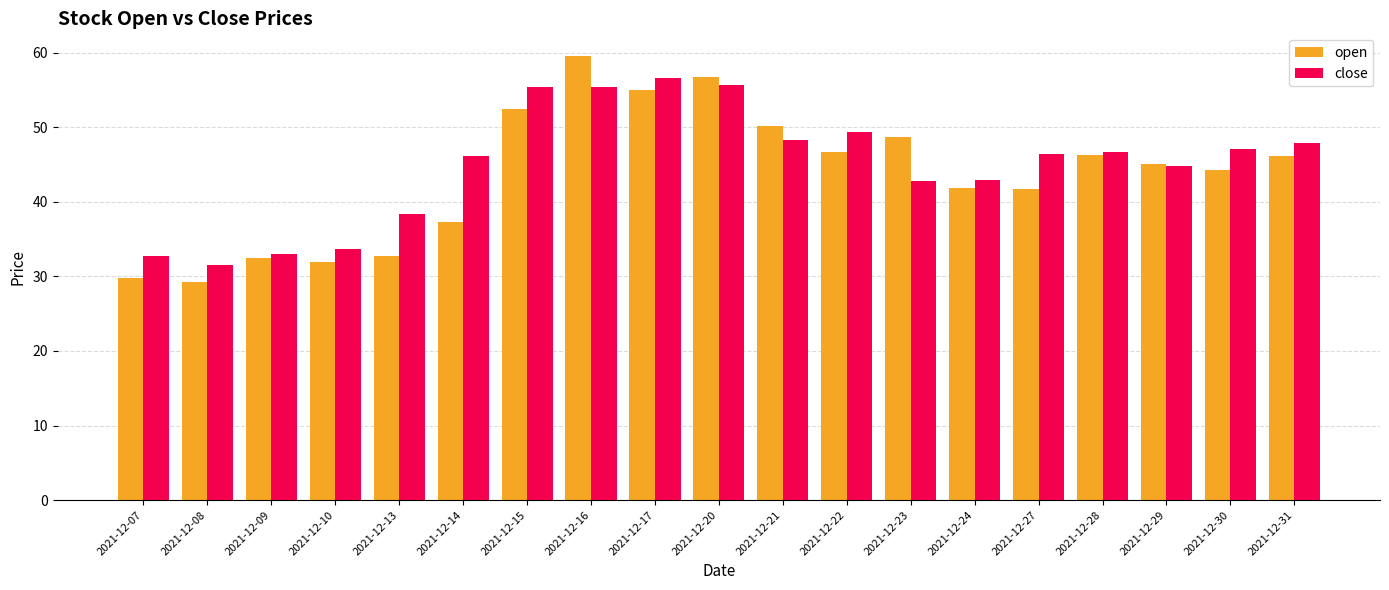

What is the difference between the open values at 2021-12-24 and 2021-12-07?

12.0